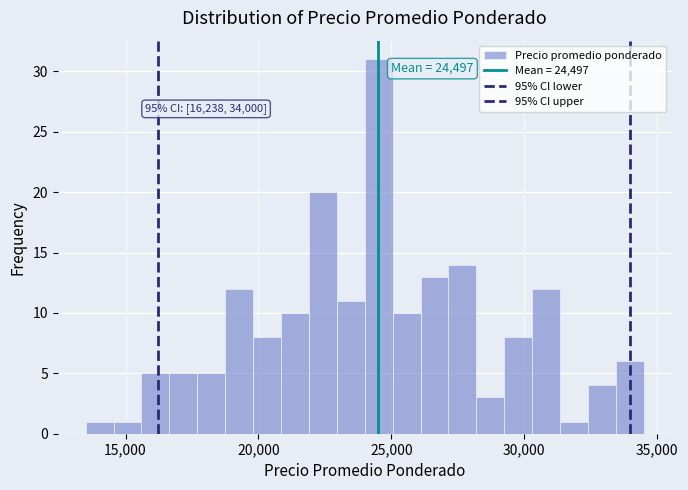

Read against the x-axis, roughly where is the centre of the tallest bar?

24500